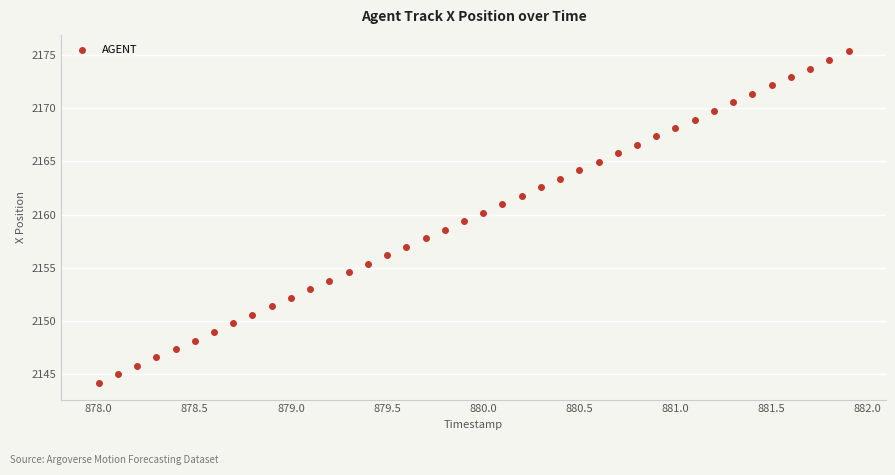

What is the range of Y values (max minus min)?

31.1